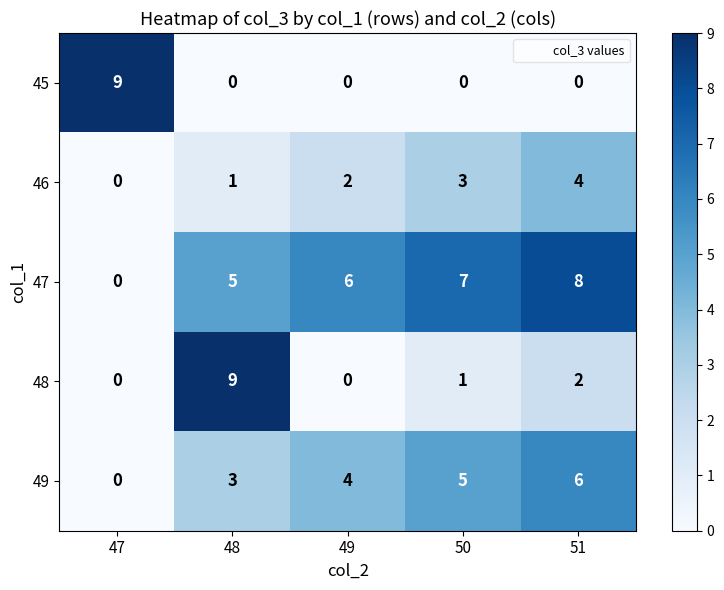

True or false: 48 has a value of 1 at 50.

True